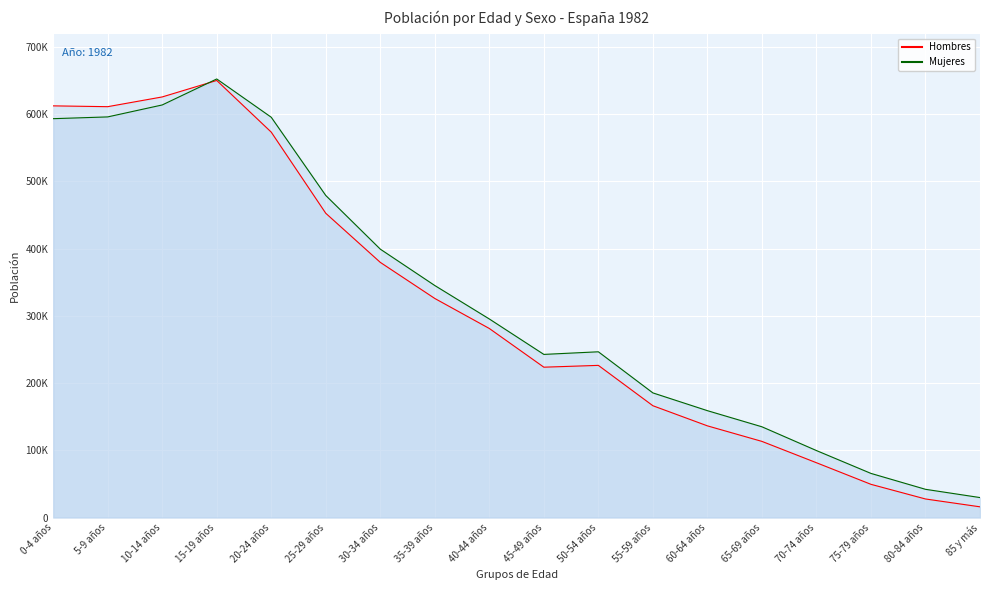

What is the maximum value shown in the chart?

652552